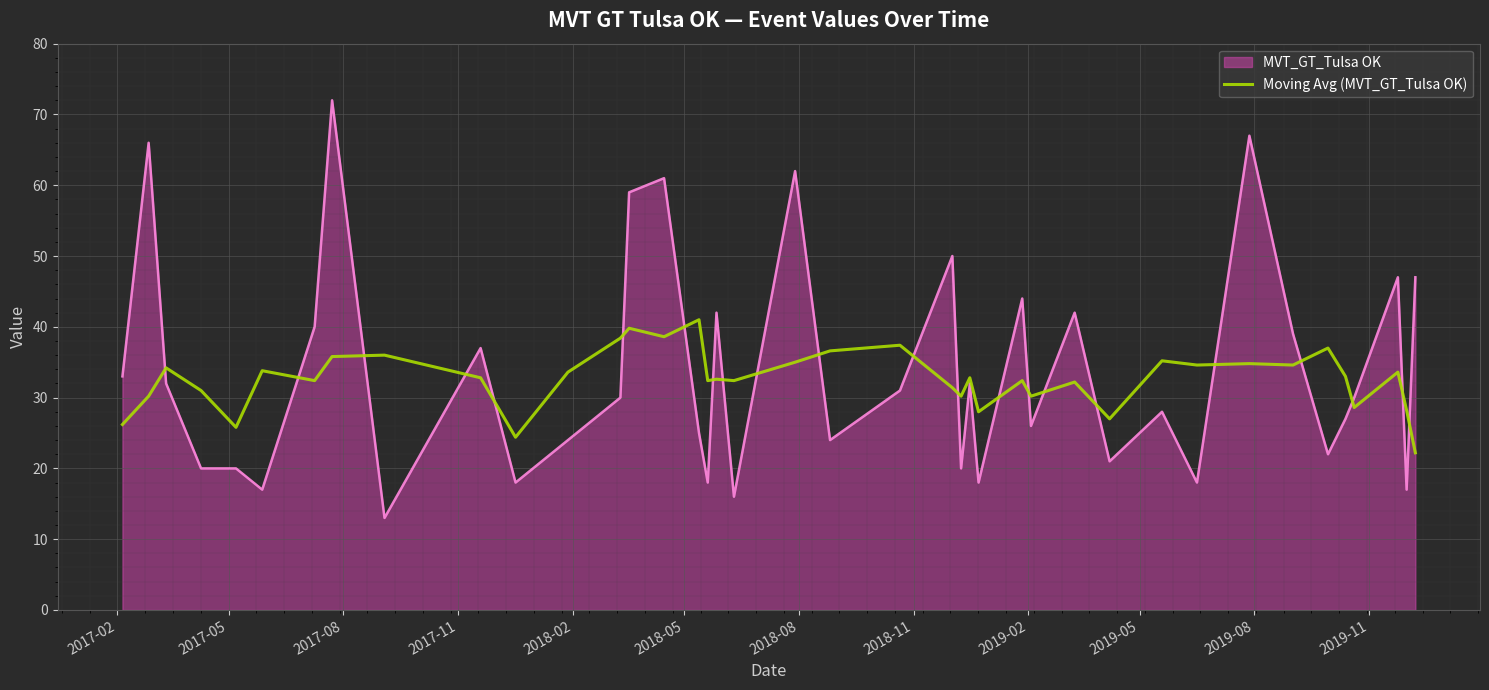

What is the minimum value shown in the chart?

13.0